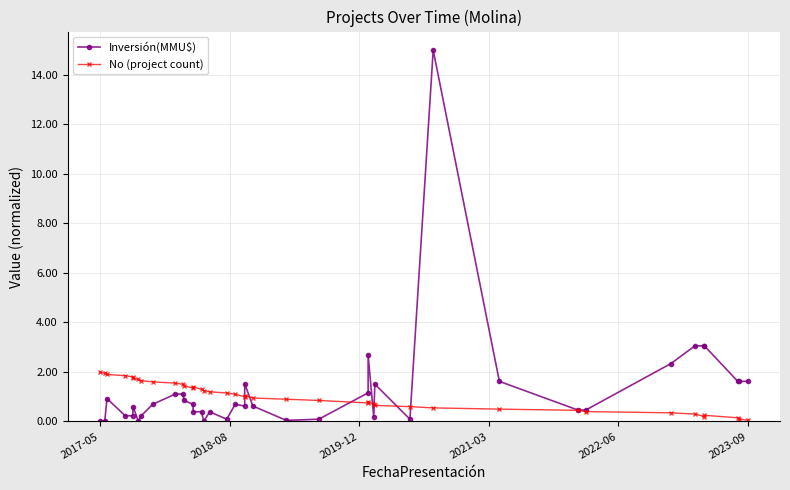

How many data points does each series have?

40